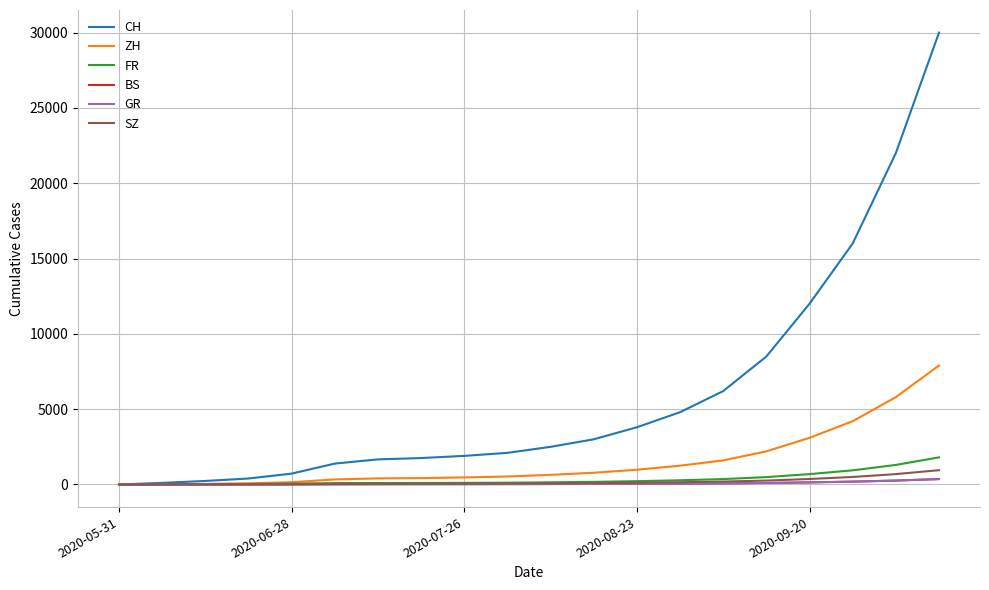

Is this an area chart (filled region under the line)?

No